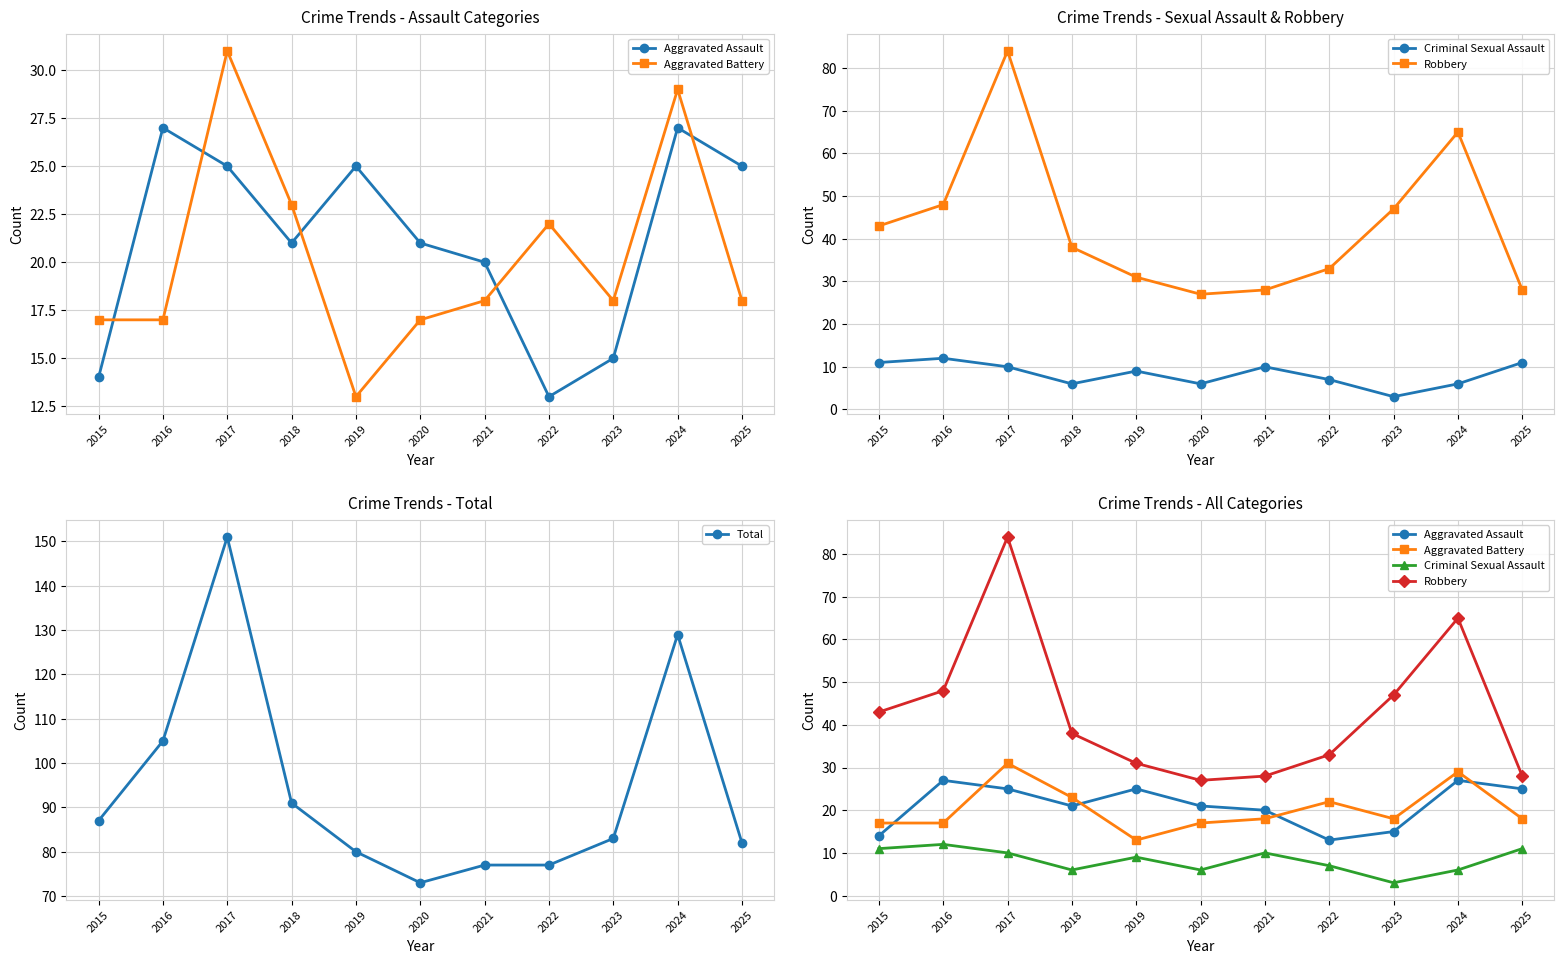

Rank the series at 2025 from lowest to highest value.

Criminal Sexual Assault, Aggravated Battery, Aggravated Assault, Robbery, Total